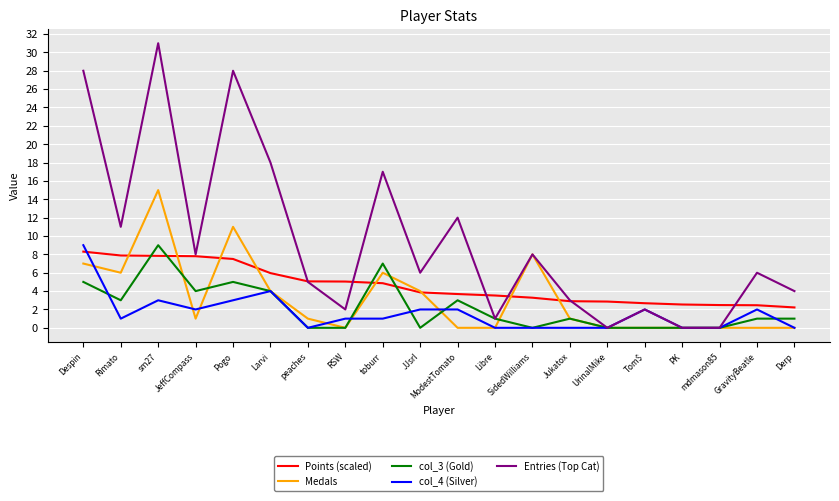

What value does the col_3 (Gold) series have at toburr?

7.0